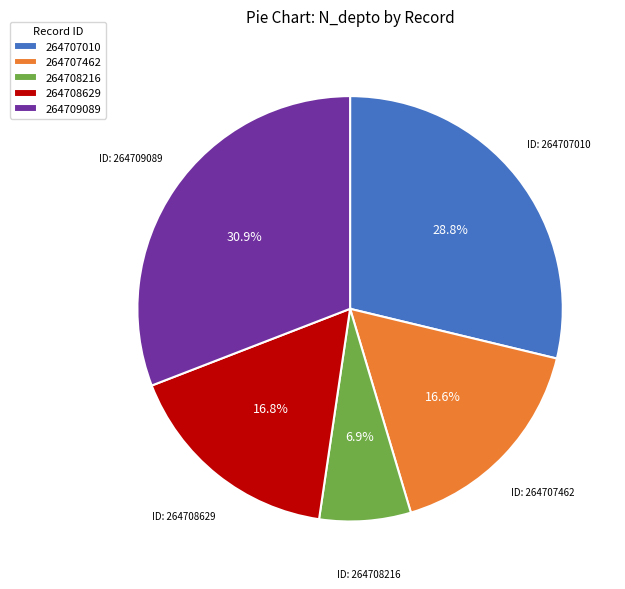

How many segments does this pie chart have?

5